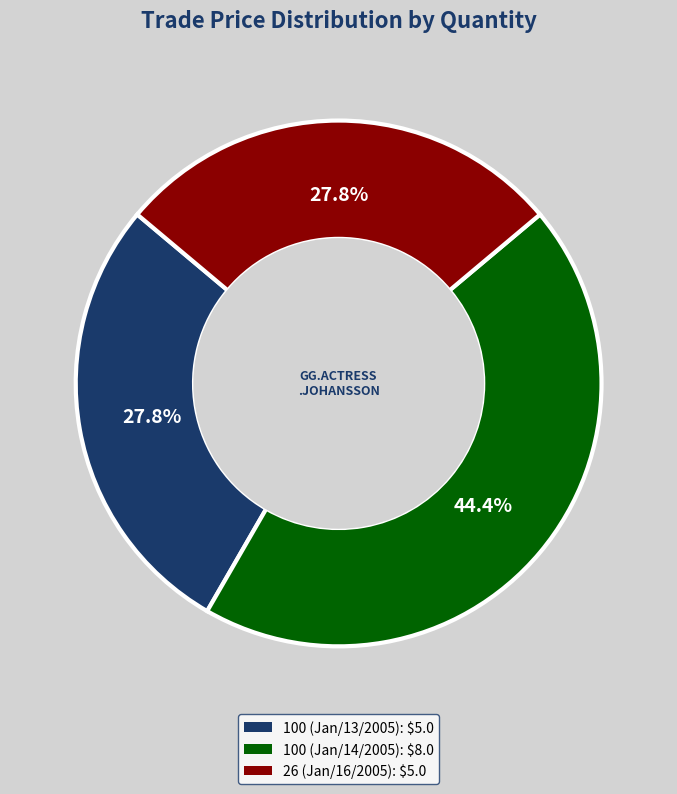

The 100 (Jan/13/2005) slice represents 36% of the pie. True or false?

False